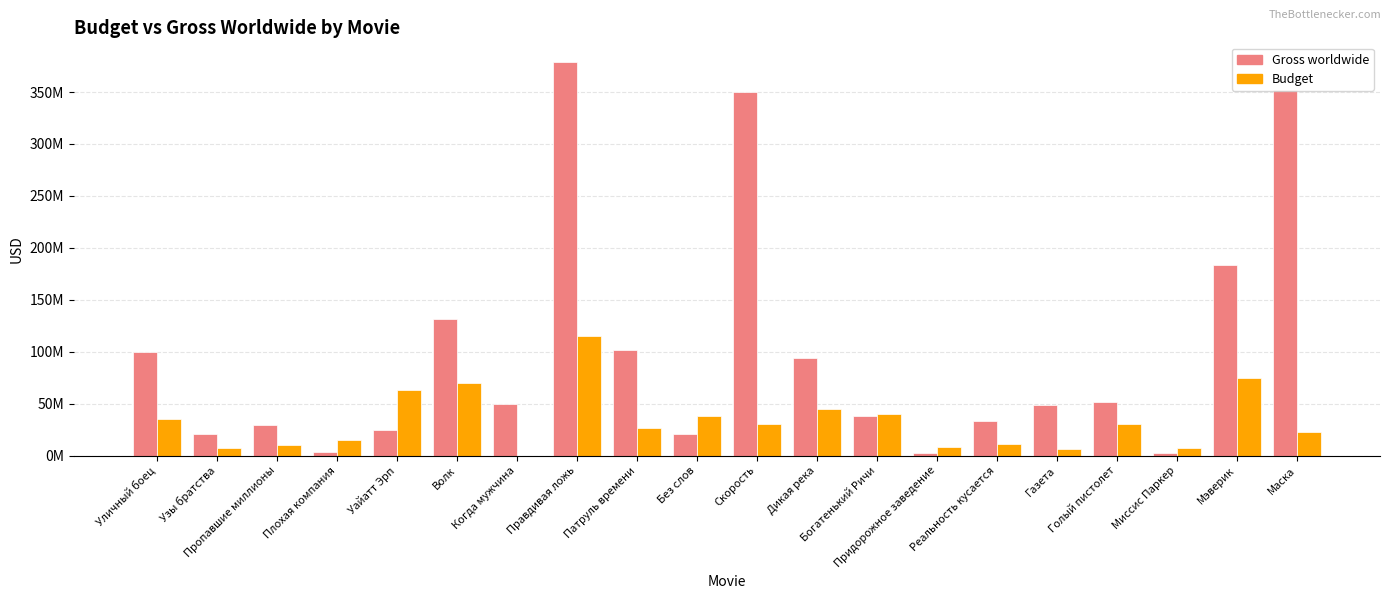

The Budget series shows 15791616 at Пропавшие миллионы. True or false?

False